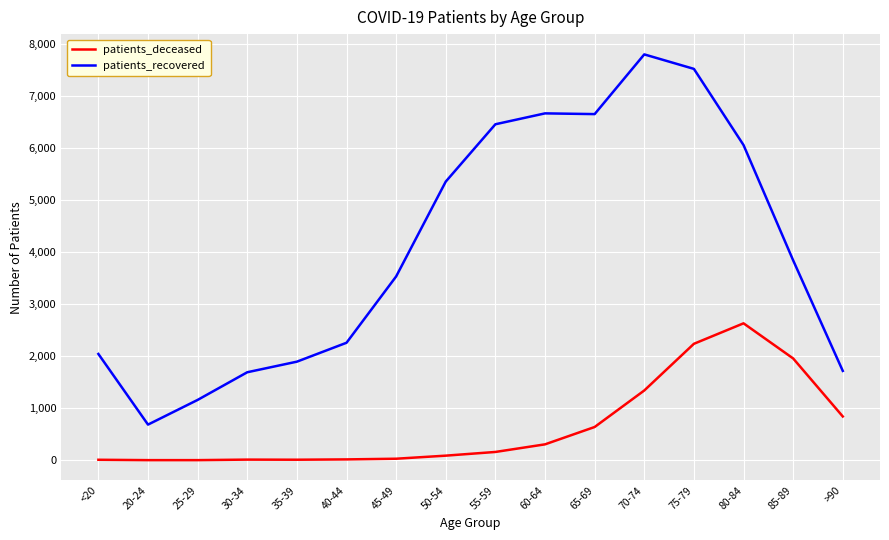

Rank the series at 40-44 from highest to lowest value.

patients_recovered, patients_deceased